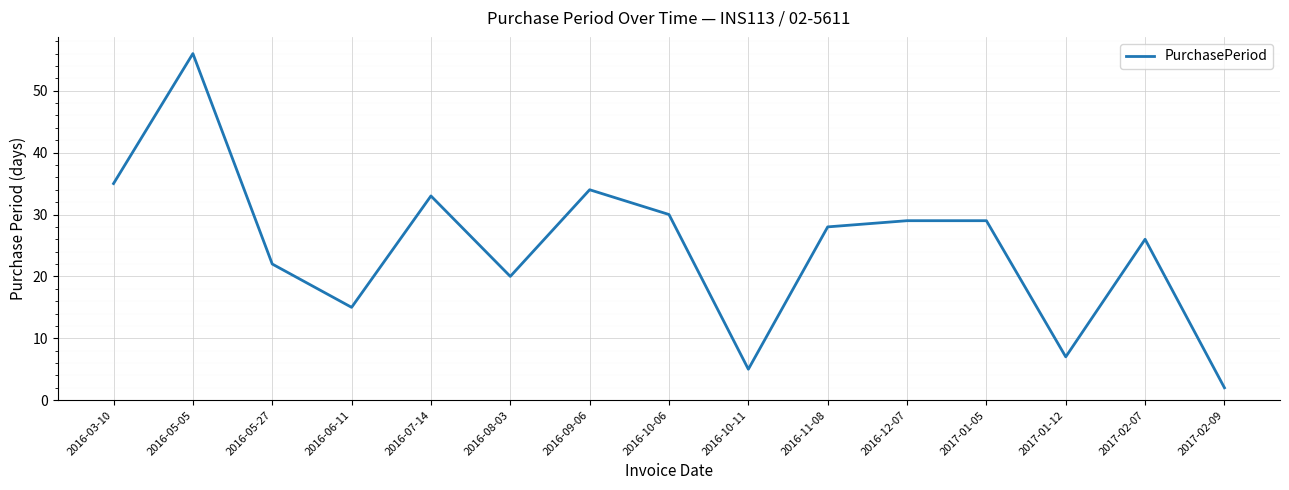

True or false: the data shows 2 at 2017-02-09.

True